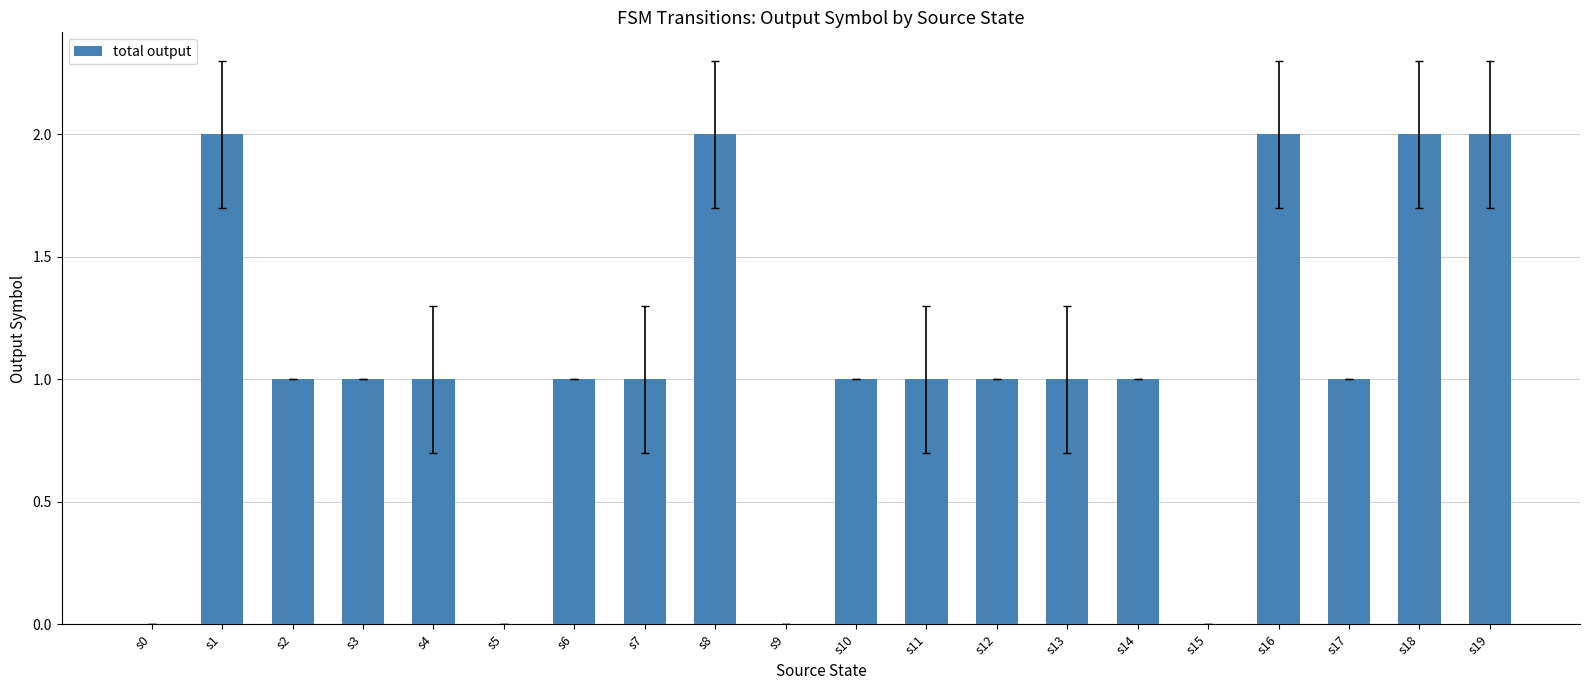

Is it true that the value at s2 is 2?

False